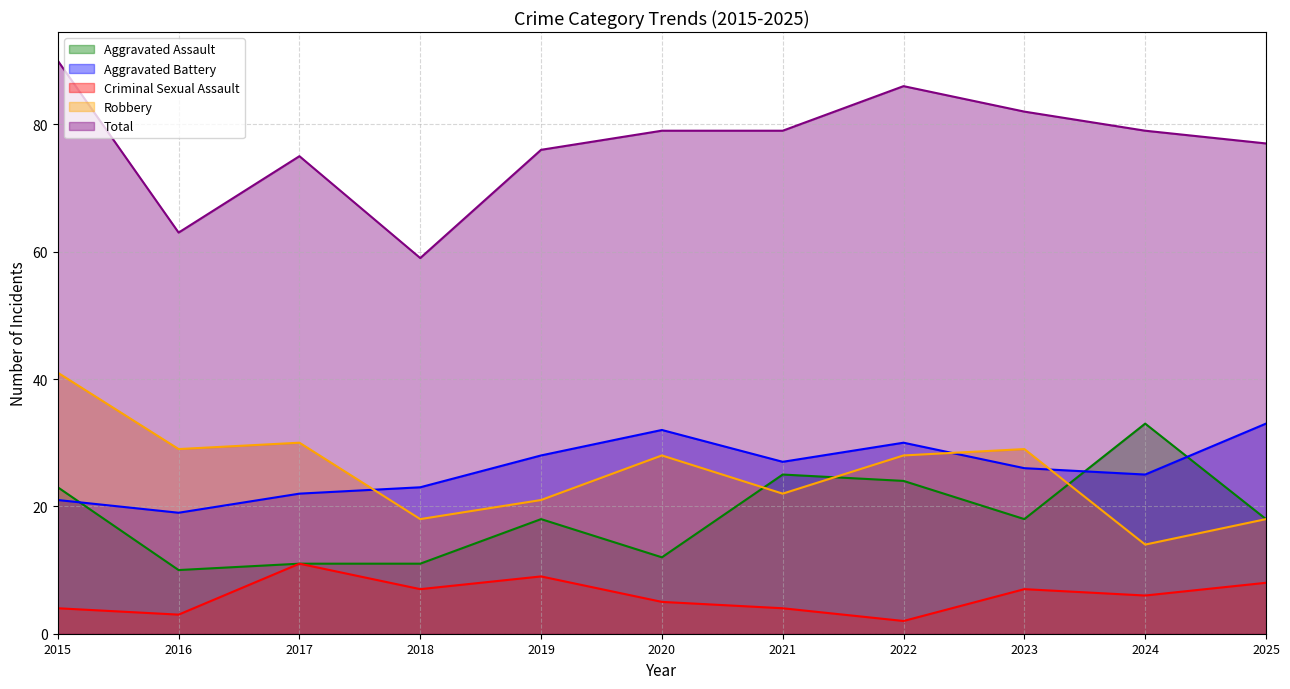

At how many categories does at least one series exceed 83?

2